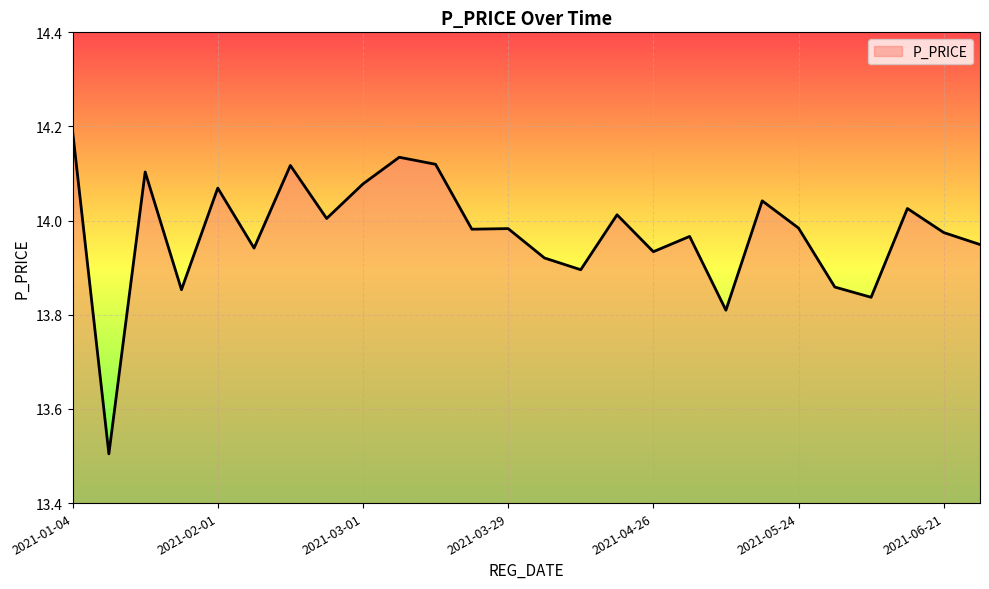

What is the difference between the maximum and minimum values?

0.7